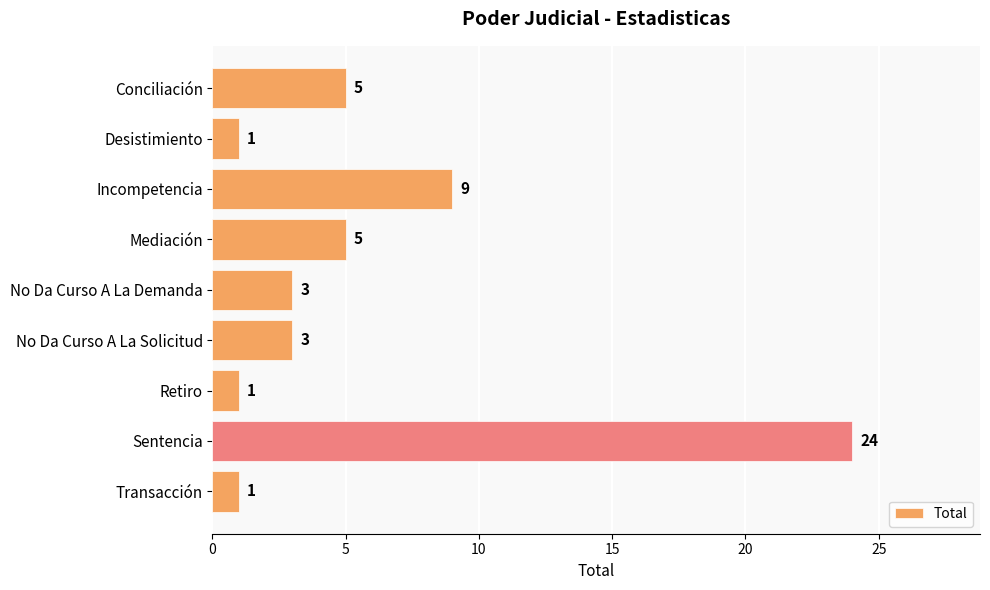

What is the average value?

6